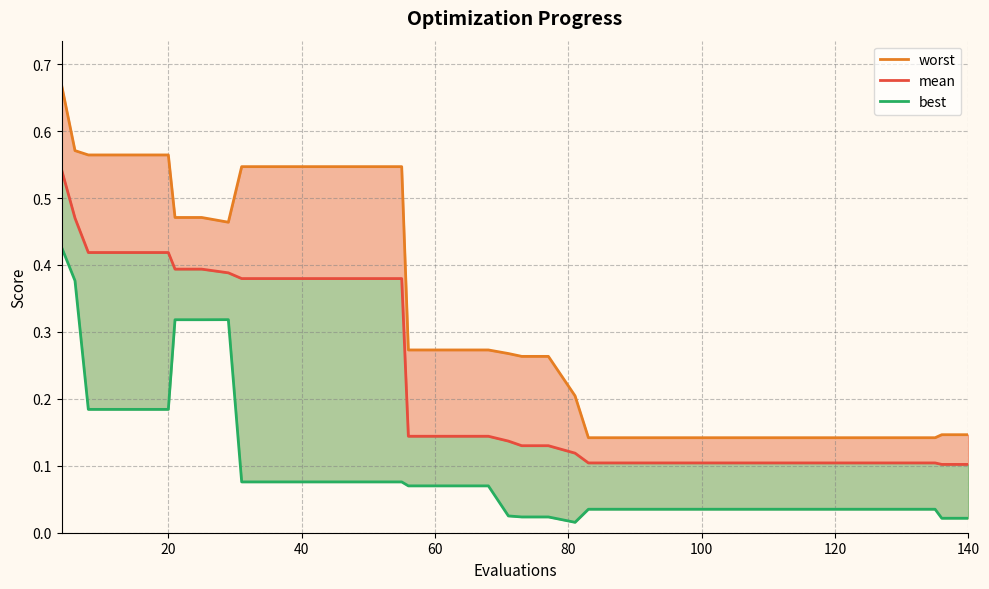

Is it true that mean equals 0.0 at 19?

False